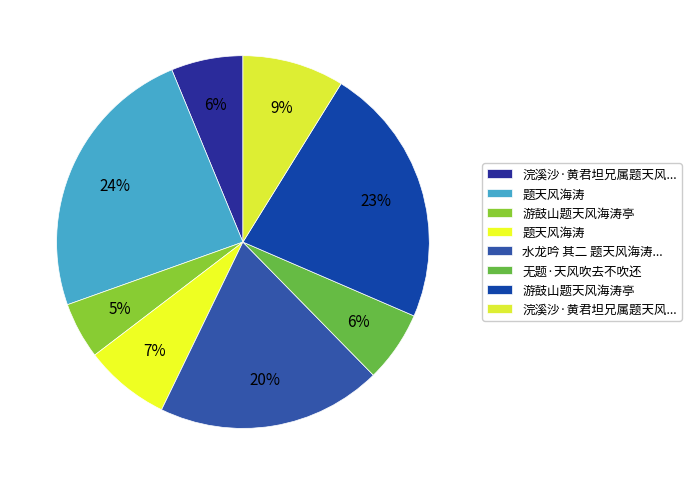

To the nearest percent, what is the difference between the largest and smallest slice percentages?

19%